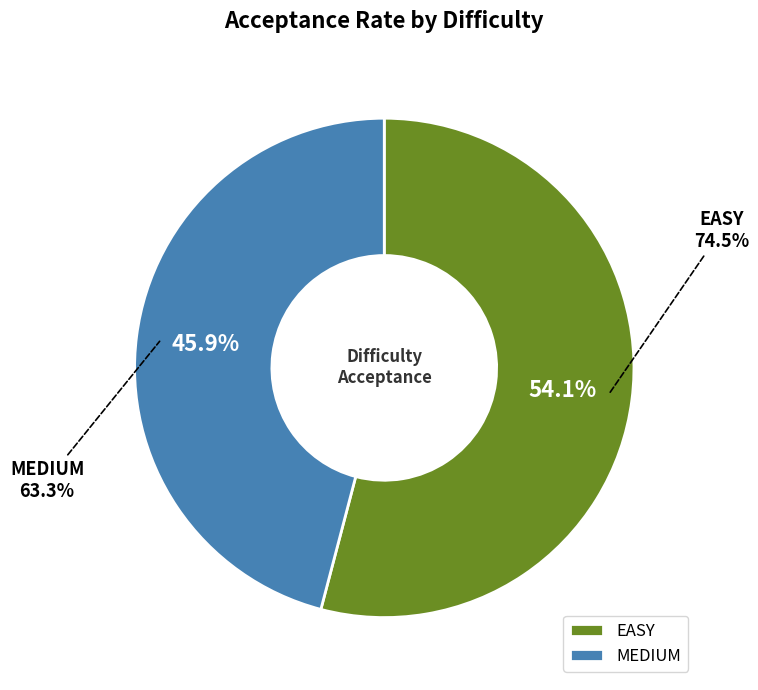

Which slice represents more than half of the pie?

EASY